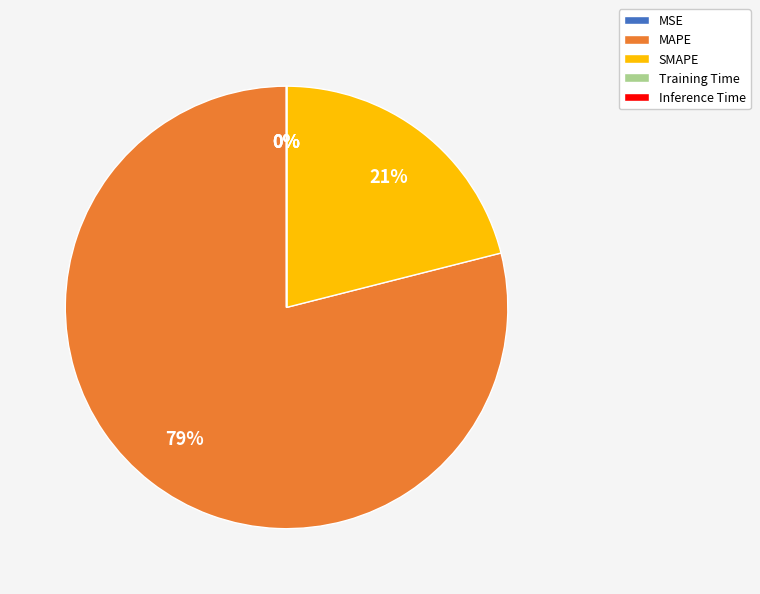

To the nearest percent, what is the average slice percentage?

20%